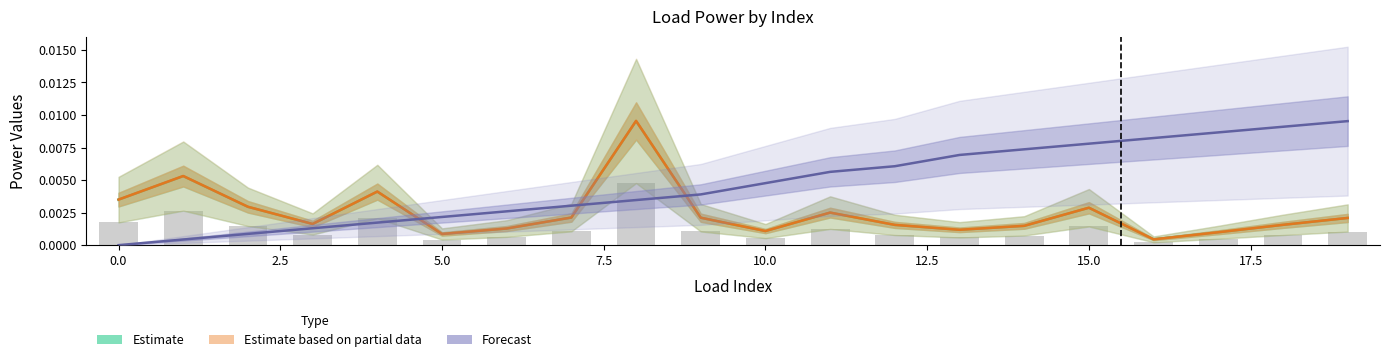

The Estimate series shows 0.0 at 11. True or false?

False